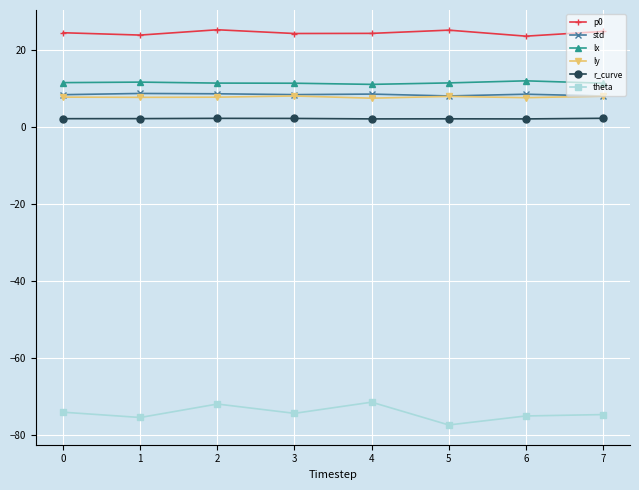

What is the value of the p0 point at the 2nd from the left?

23.8